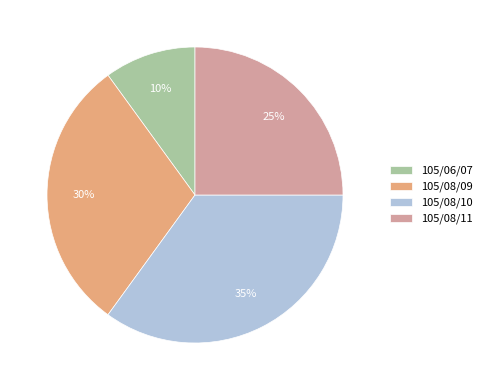

Is it true that 105/06/07 is 10% of the pie?

True